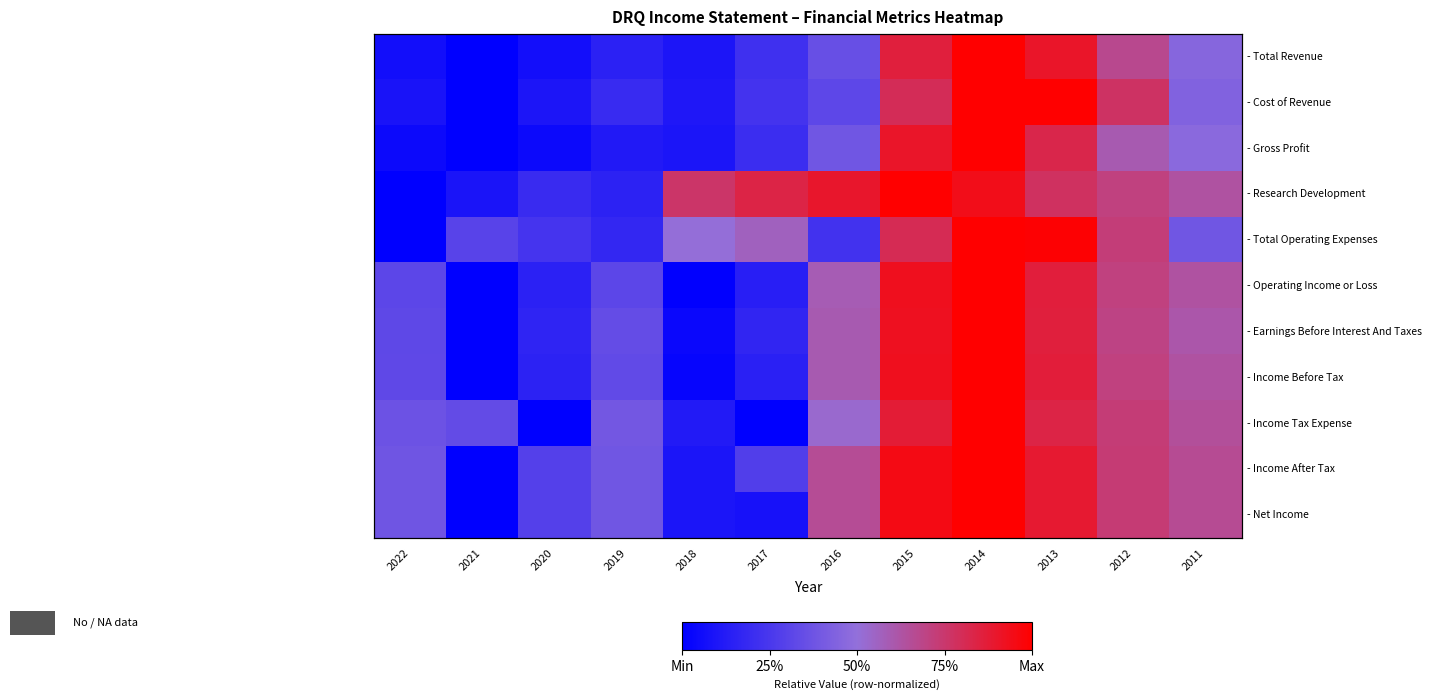

Rank the series at 2021 from lowest to highest value.

- Total Revenue, - Cost of Revenue, - Gross Profit, - Operating Income or Loss, - Earnings Before Interest And Taxes, - Income Before Tax, - Income After Tax, - Net Income, - Research Development, - Total Operating Expenses, - Income Tax Expense